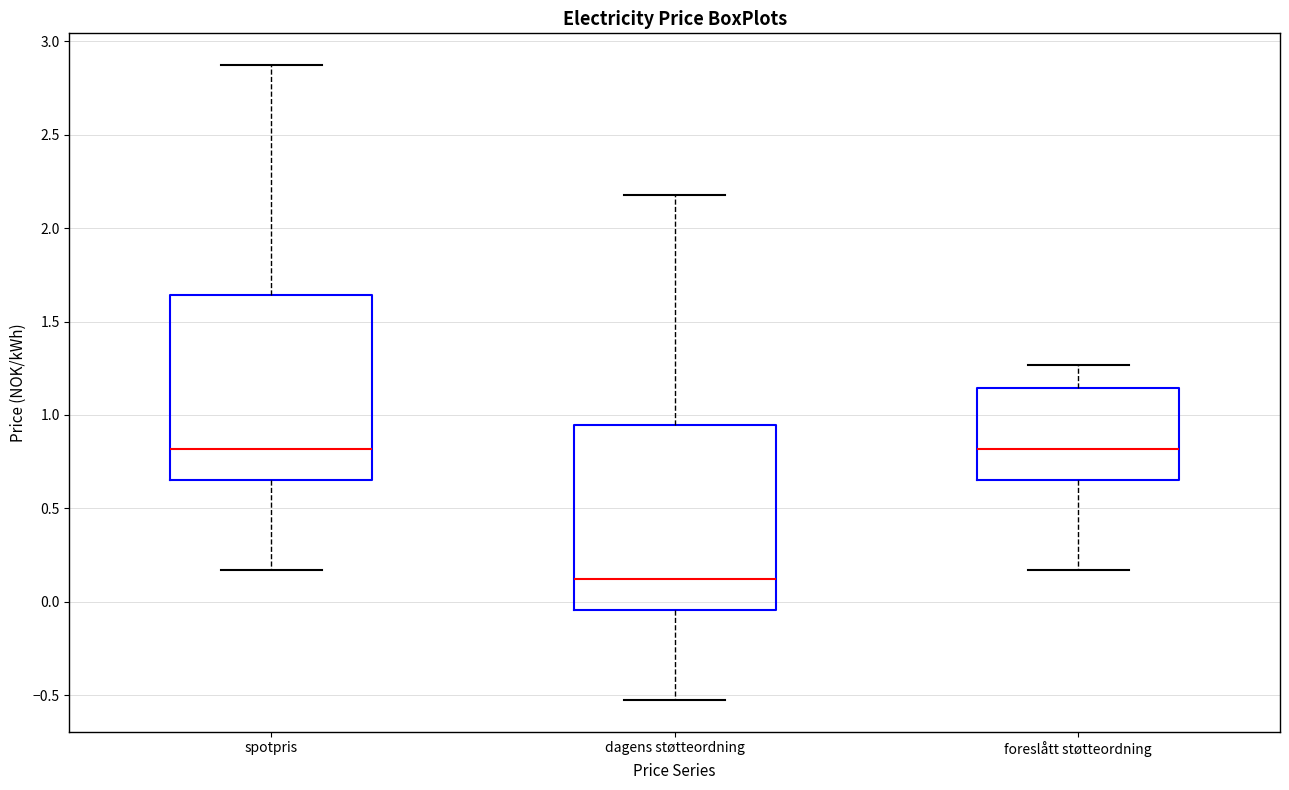

Where does the median line of the box for foreslått støtteordning sit on the y-axis? The values are not printed on the chart, so give them approximately, as read against the axis.

0.80